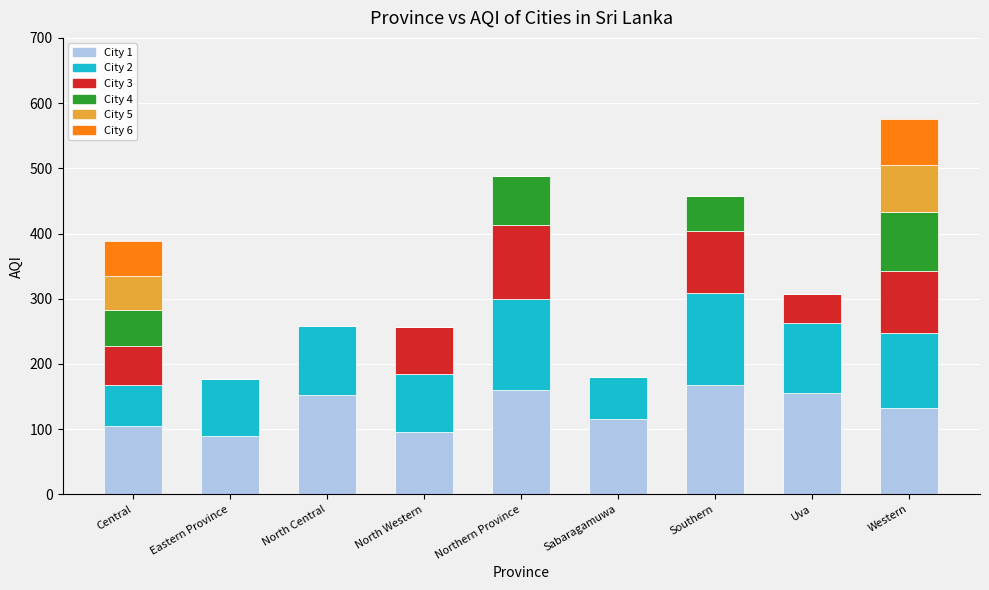

What is the total value across all series at Uva?

307